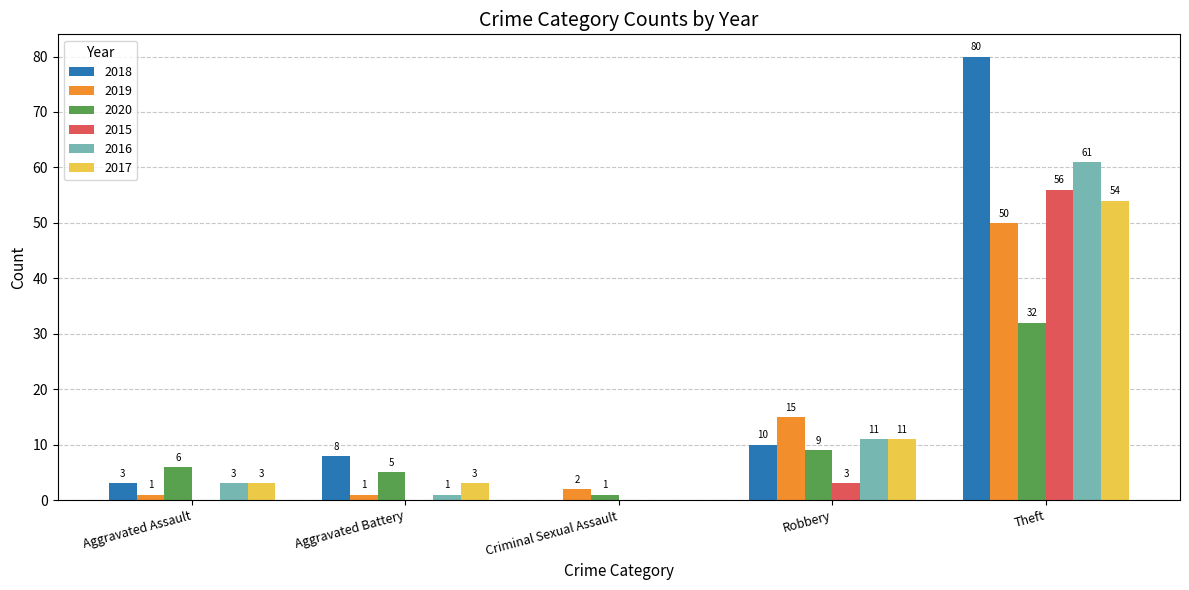

At which label does 2019 reach its peak?

Theft